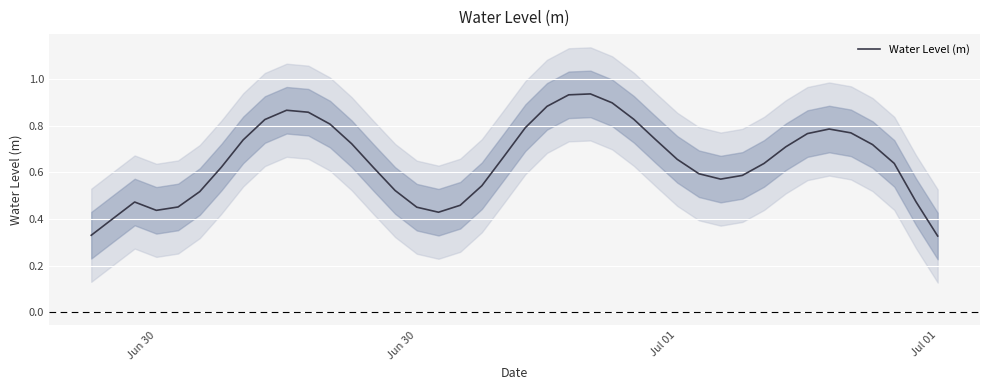

What is the value of the 33rd point from the left?

0.7